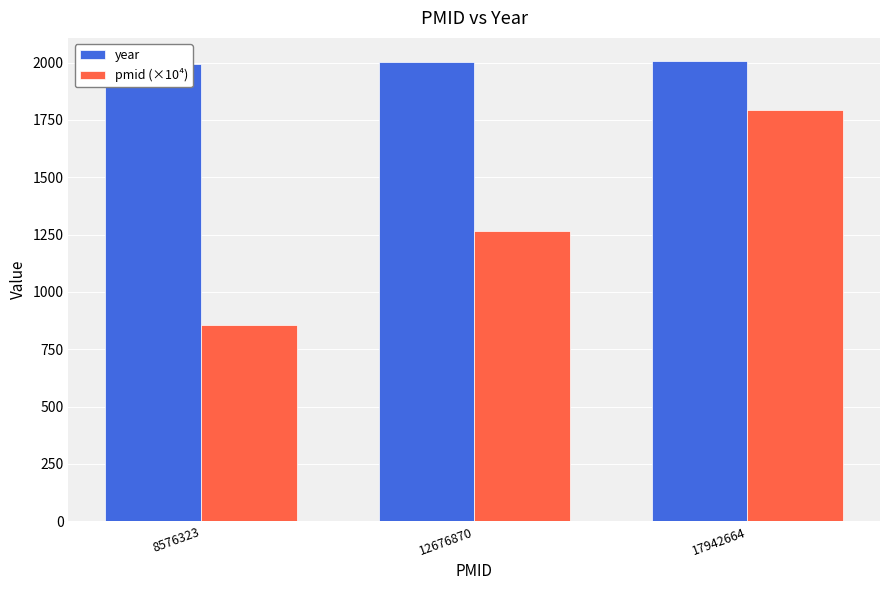

At which label does year reach its minimum?

8576323